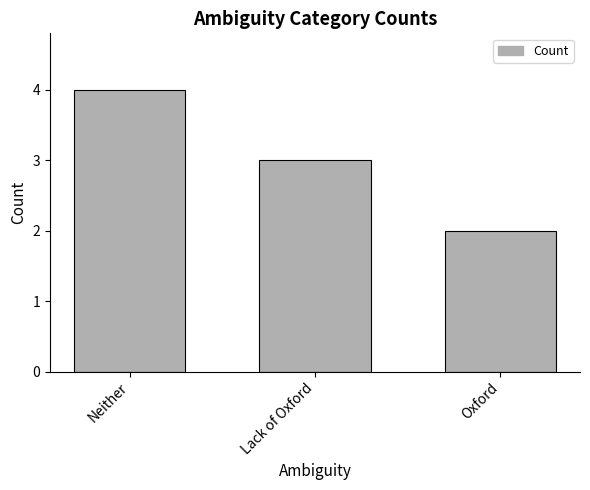

Where does the data first go above 3?

Neither